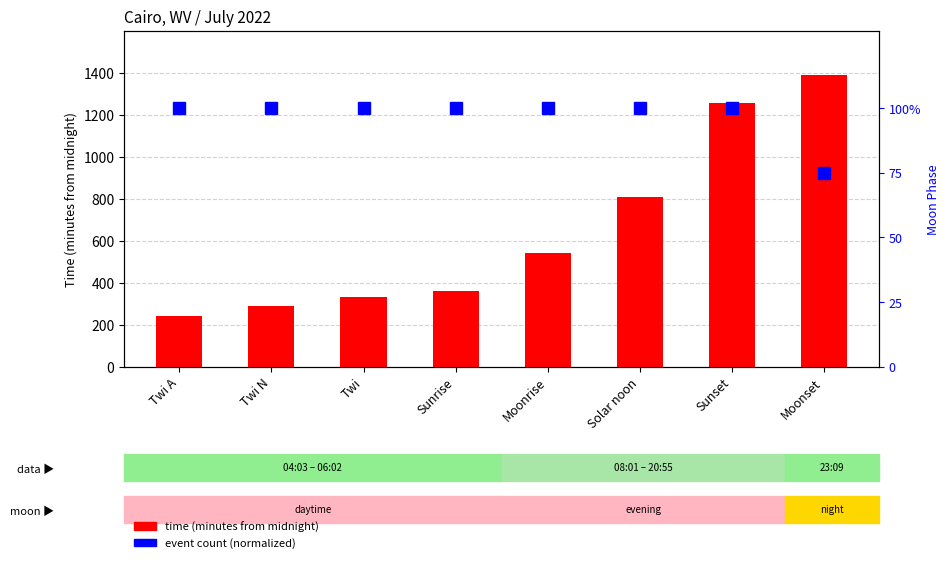

Reading left to right, what are all the values shown in this chart?

time (minutes from midnight): Twi A=243	Twi N=289	Twi=330	Sunrise=362	Moonrise=543	Solar noon=809	Sunset=1255	Moonset=1389
event count (normalized): Twi A=100	Twi N=100	Twi=100	Sunrise=100	Moonrise=100	Solar noon=100	Sunset=100	Moonset=75